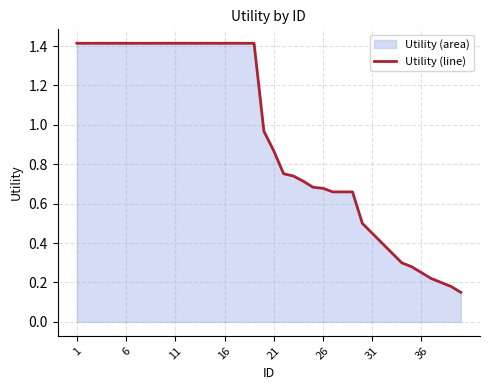

Which has a higher value, 34 or 29?

29